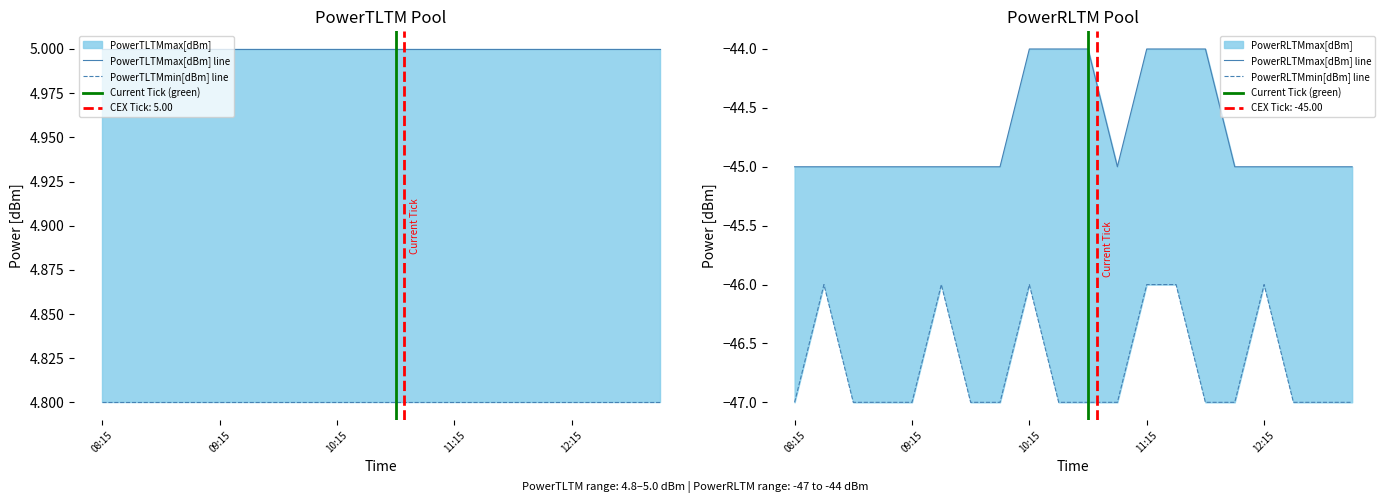

What is the sum of all PowerRLTMmin[dBm] values?

-934